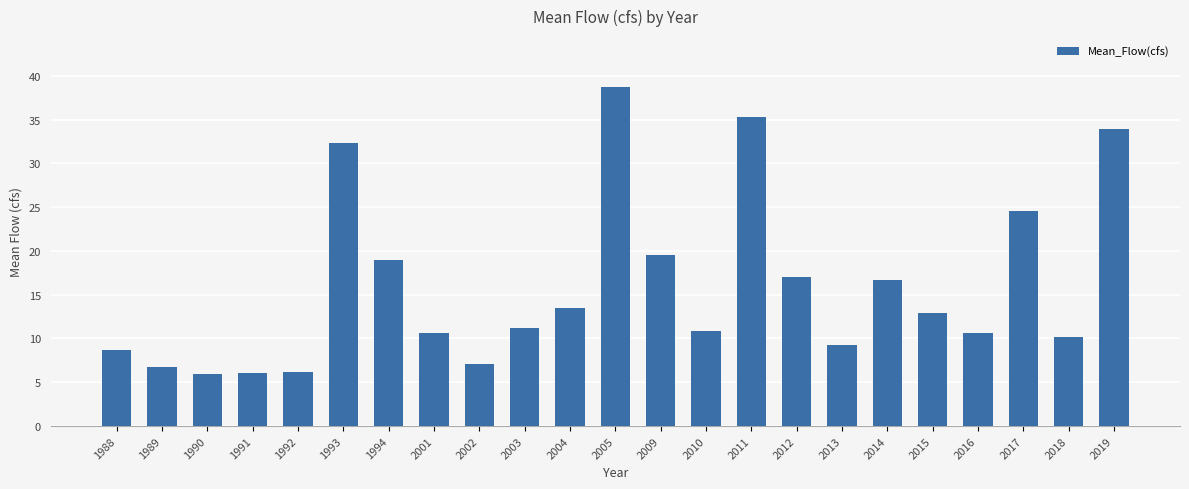

What is the minimum value shown in the chart?

6.0